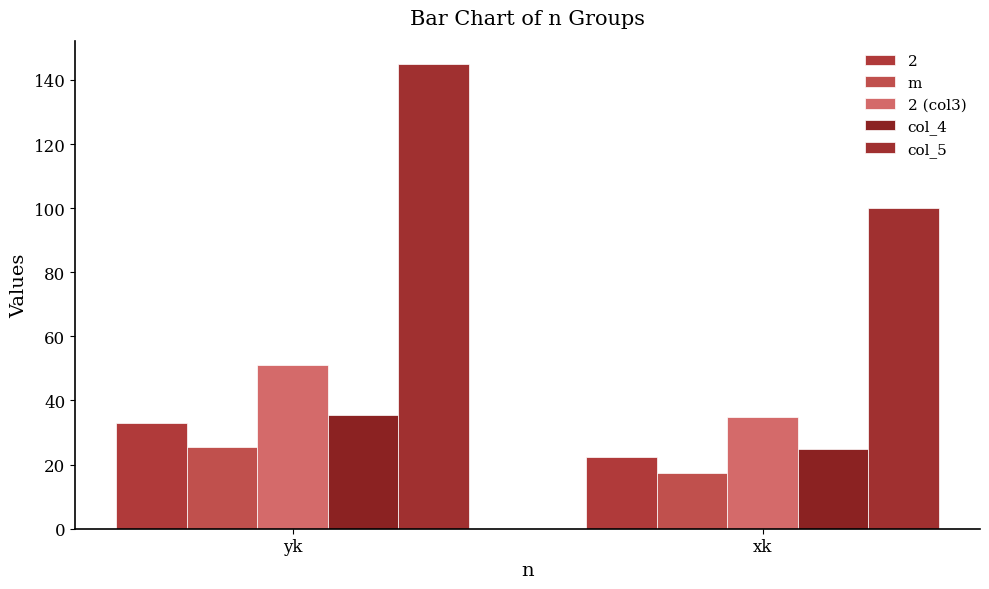

The value of col_5 at xk is 100.0. True or false?

True